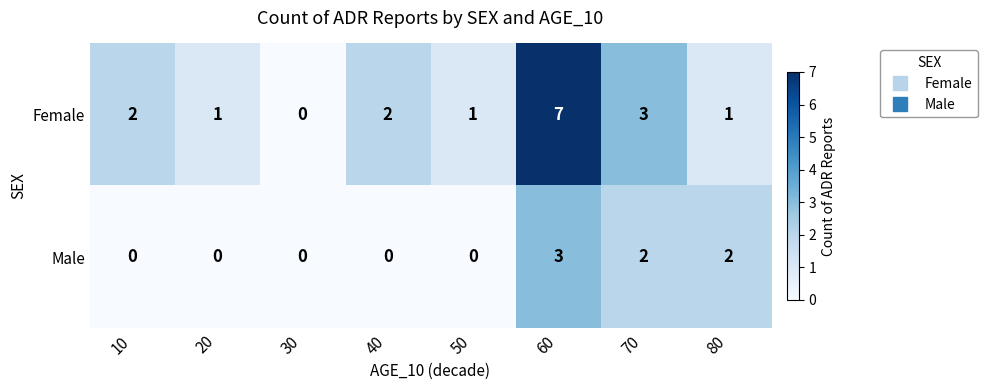

Reading left to right, list all the values displayed in this chart.

Female: 10=2	20=1	30=0	40=2	50=1	60=7	70=3	80=1
Male: 10=0	20=0	30=0	40=0	50=0	60=3	70=2	80=2